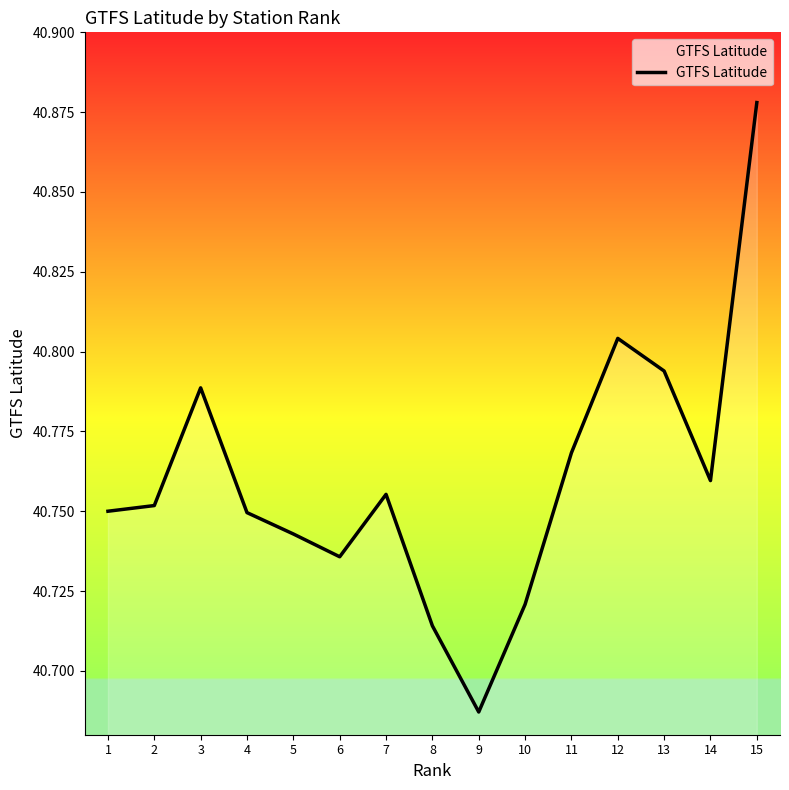

Count the number of data series in this chart.

1